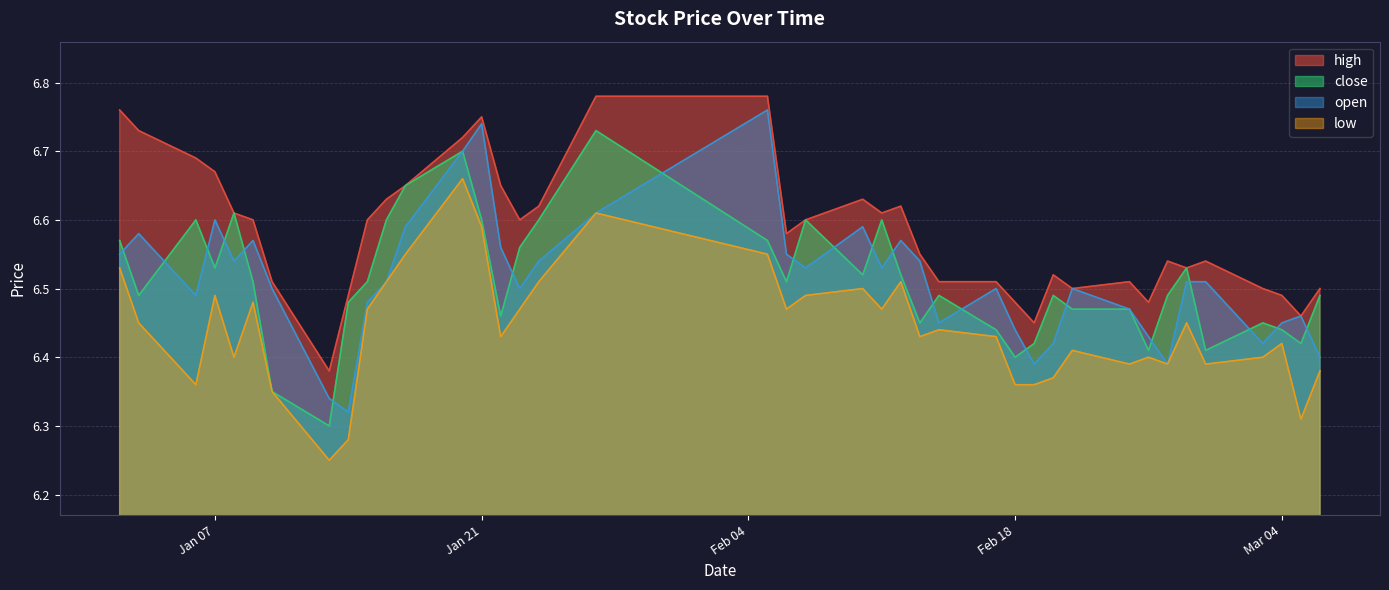

Reading left to right, what are all the values shown in this chart?

high: 6.8	6.7	6.7	6.7	6.6	6.6	6.5	6.4	6.5	6.6	6.6	6.7	6.7	6.8	6.7	6.6	6.6	6.8	6.8	6.6	6.6	6.6	6.6	6.6	6.5	6.5	6.5	6.5	6.5	6.5	6.5	6.5	6.5	6.5	6.5	6.5	6.5	6.5	6.5	6.5
close: 6.6	6.5	6.6	6.5	6.6	6.5	6.3	6.3	6.5	6.5	6.6	6.7	6.7	6.6	6.5	6.6	6.6	6.7	6.6	6.5	6.6	6.5	6.6	6.5	6.5	6.5	6.4	6.4	6.4	6.5	6.5	6.5	6.4	6.5	6.5	6.4	6.5	6.4	6.4	6.5
open: 6.5	6.6	6.5	6.6	6.5	6.6	6.5	6.3	6.3	6.5	6.5	6.6	6.7	6.7	6.6	6.5	6.5	6.6	6.8	6.5	6.5	6.6	6.5	6.6	6.5	6.5	6.5	6.4	6.4	6.4	6.5	6.5	6.4	6.4	6.5	6.5	6.4	6.5	6.5	6.4
low: 6.5	6.5	6.4	6.5	6.4	6.5	6.3	6.2	6.3	6.5	6.5	6.5	6.7	6.6	6.4	6.5	6.5	6.6	6.5	6.5	6.5	6.5	6.5	6.5	6.4	6.4	6.4	6.4	6.4	6.4	6.4	6.4	6.4	6.4	6.5	6.4	6.4	6.4	6.3	6.4